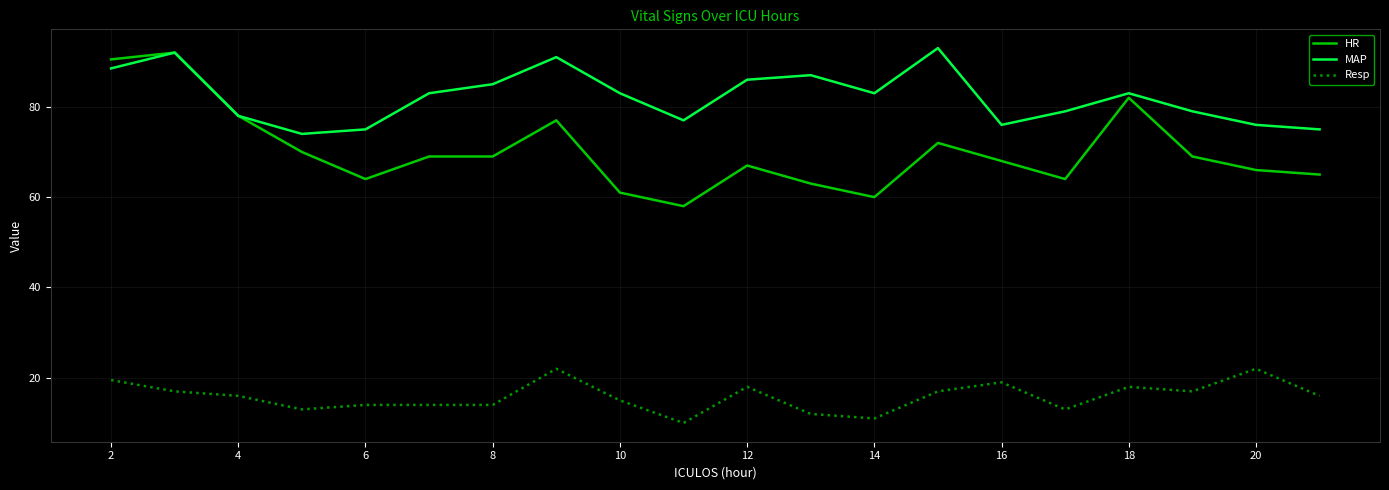

How many lines are shown in the chart?

3